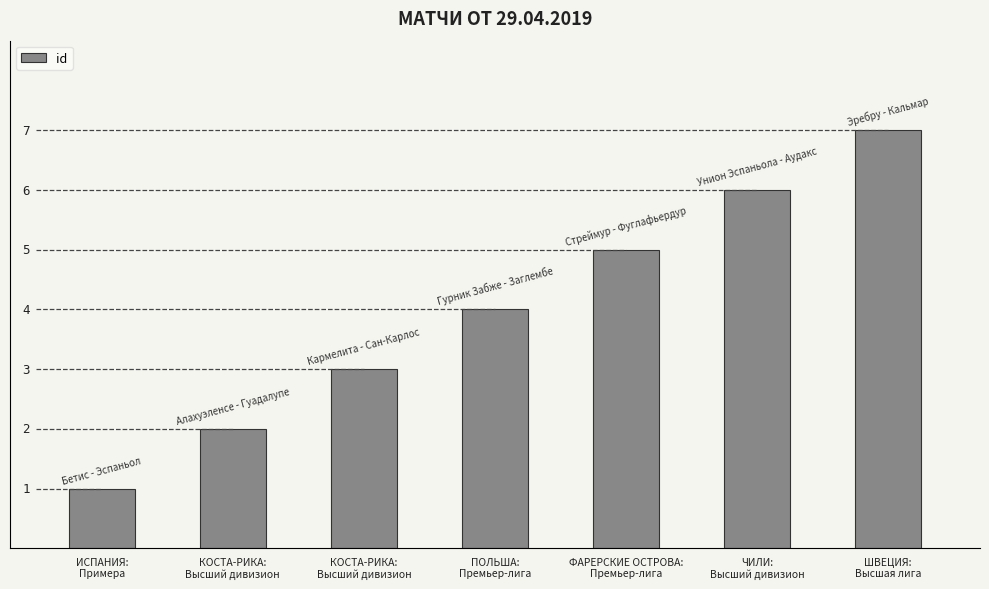

What is the value of the 2nd bar from the left?

2